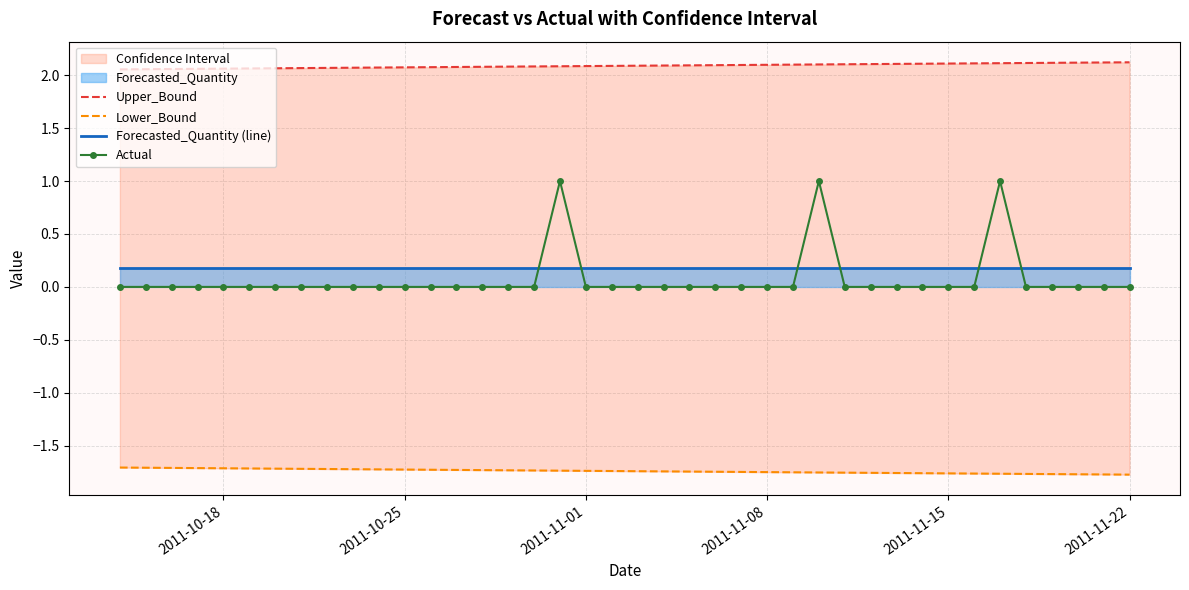

After their last crossing, which series has the higher values: Actual or Forecasted_Quantity (line)?

Forecasted_Quantity (line)